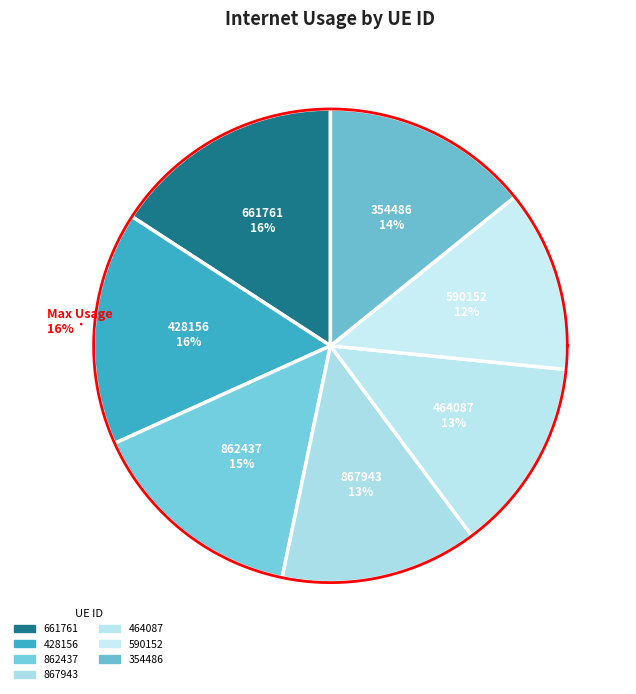

True or false: 867943 accounts for 13% of the total.

True